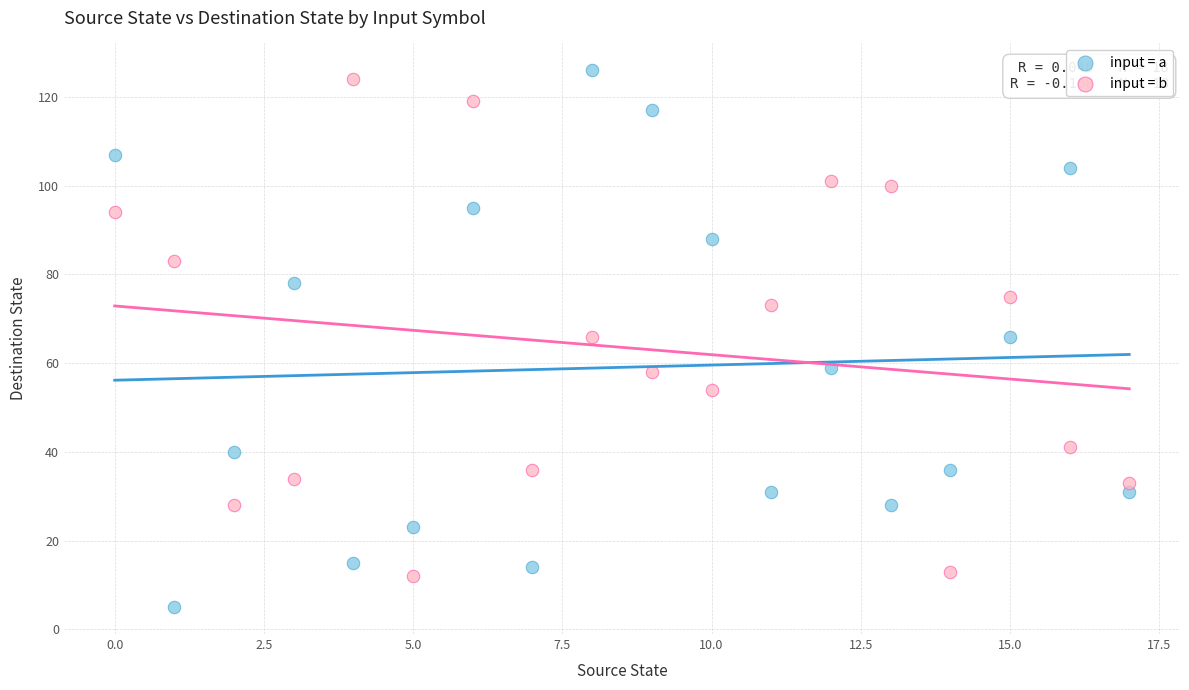

Which series reaches the minimum Y coordinate?

input = a